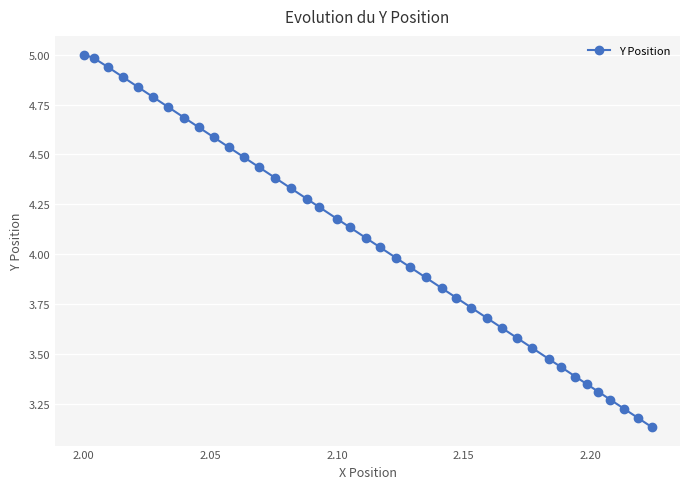

What is the maximum value shown in the chart?

5.0